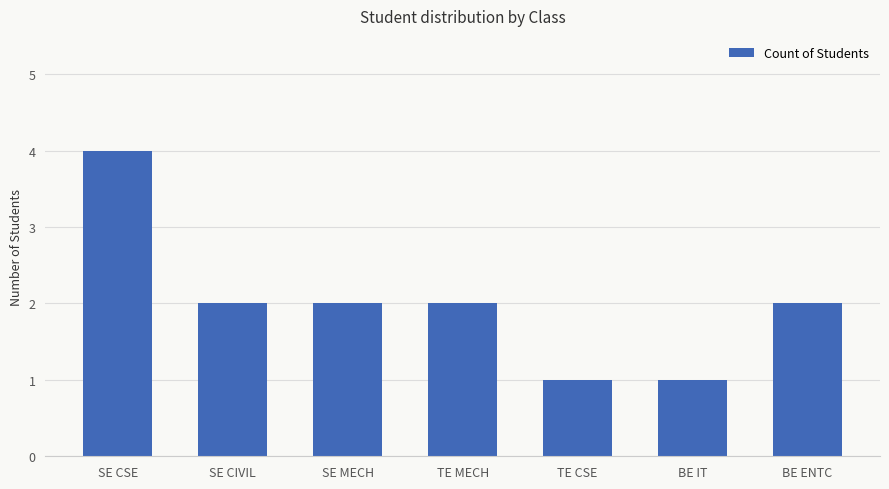

What is the average value?

2